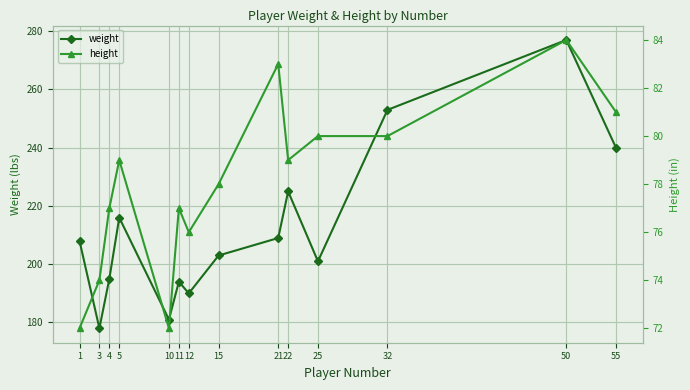

Which has a higher value, 21 or 10?

21